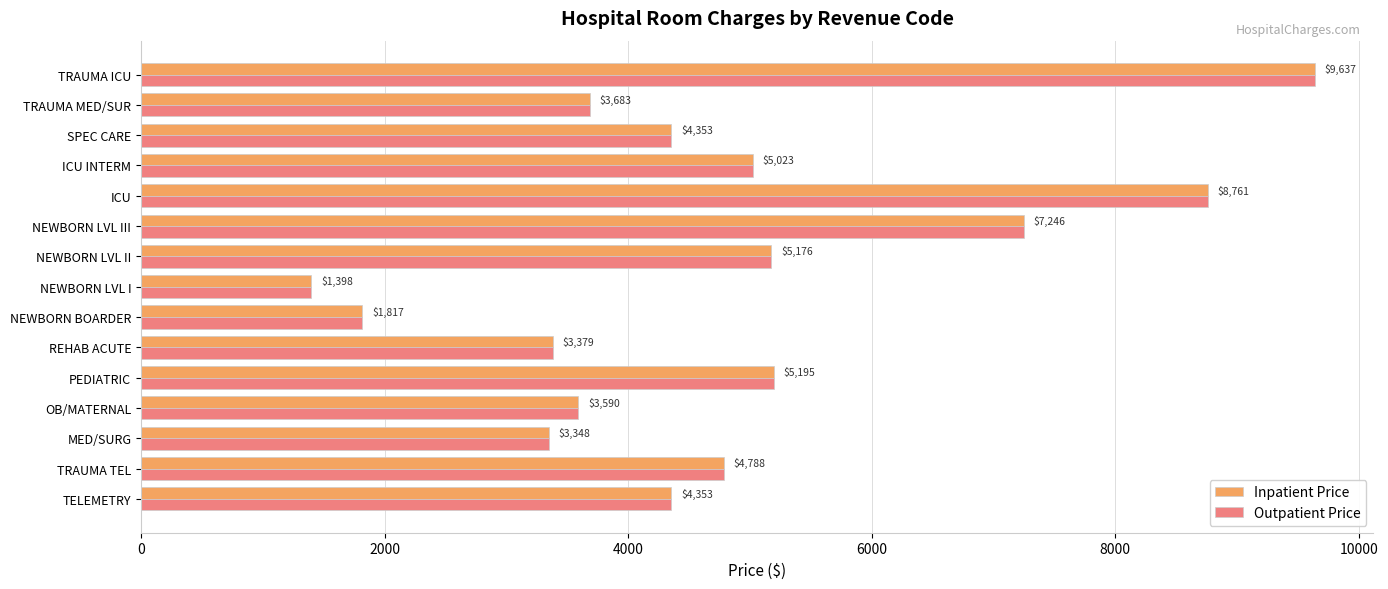

What is the sum of the Inpatient Price values at TELEMETRY and REHAB ACUTE?

7732